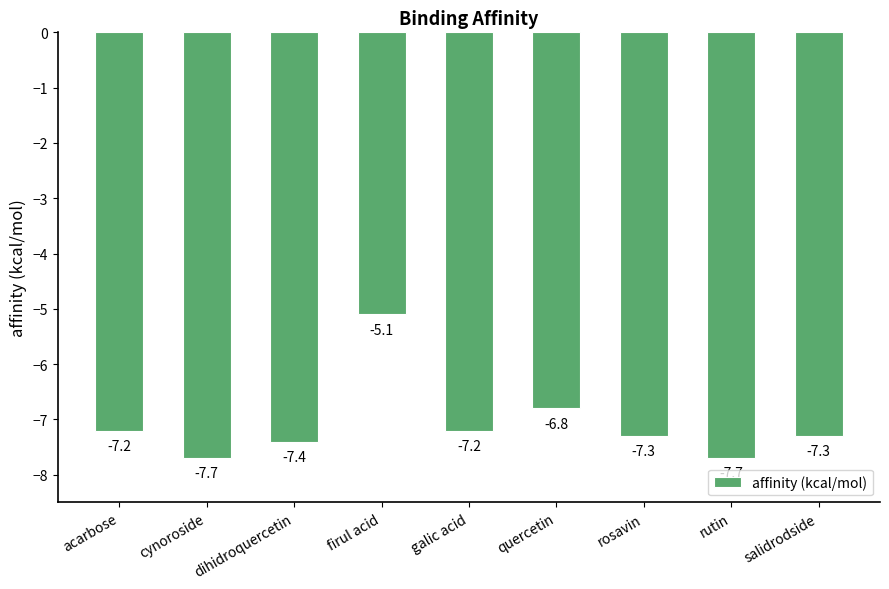

Reading right to left, list all the values displayed in this chart.

-7.3	-7.7	-7.3	-6.8	-7.2	-5.1	-7.4	-7.7	-7.2